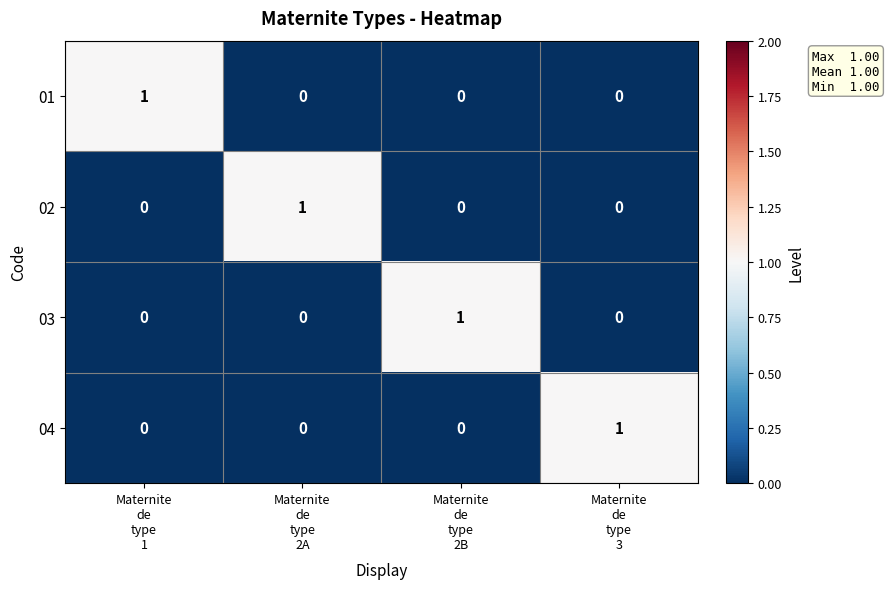

What is the spread (max minus min) of values at Maternite
de
type
2B?

1